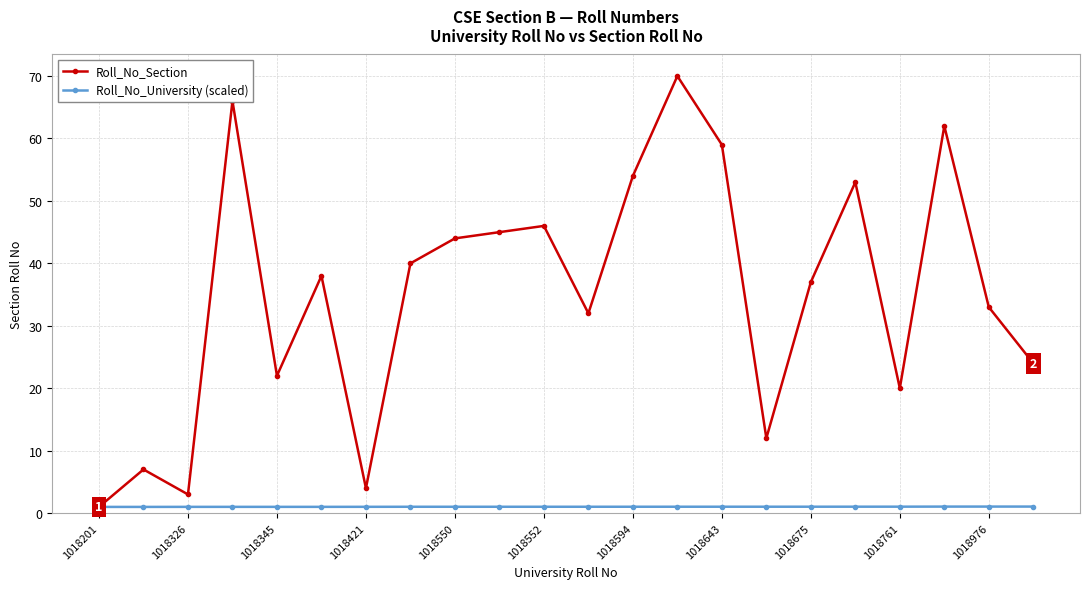

How many categories are shown in the chart?

22